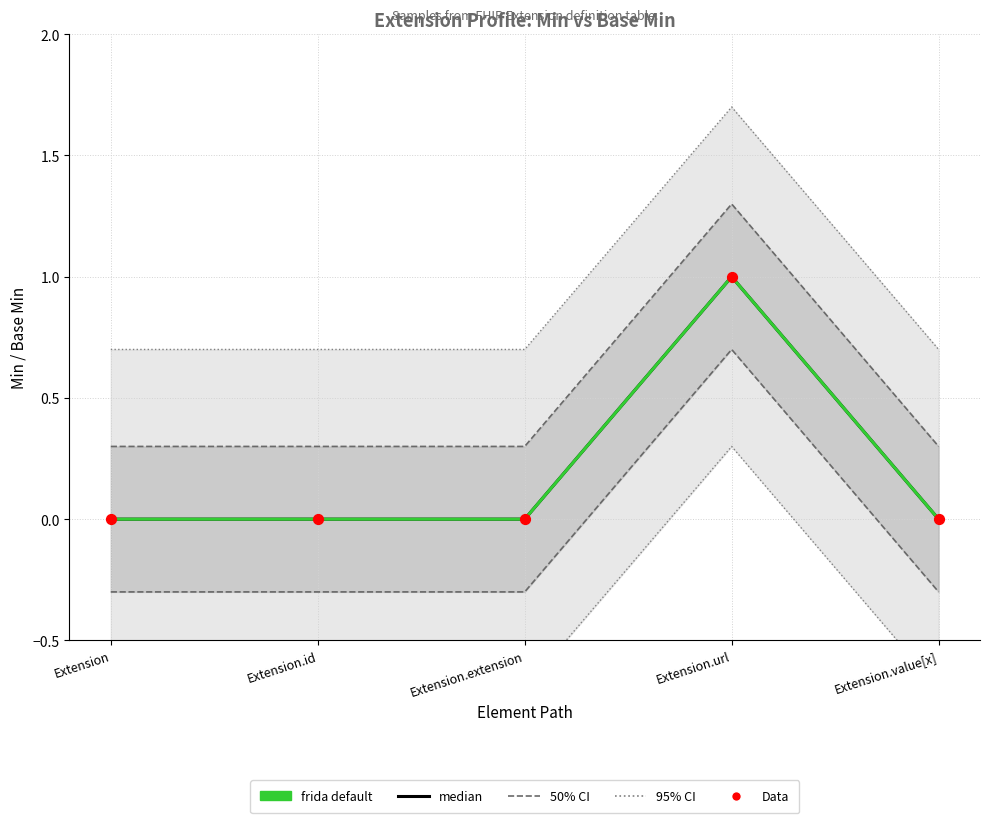

Which series has the largest total across all categories?

median